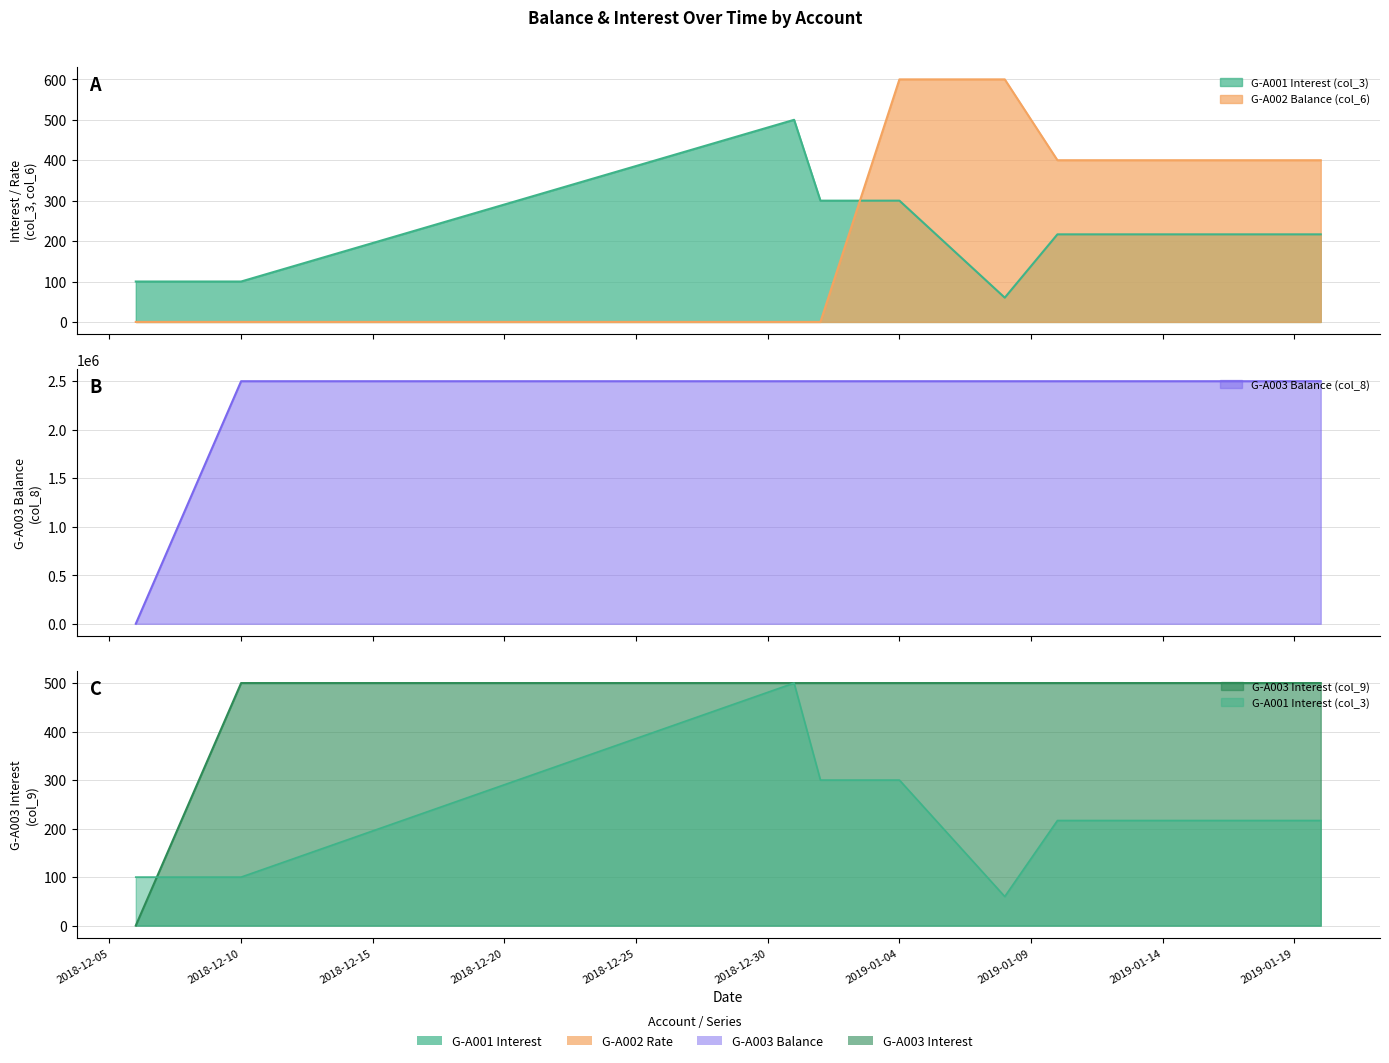

Which series changed the most between 2019-01-11 and 2019-01-17?

G-A001 Interest (col_3)